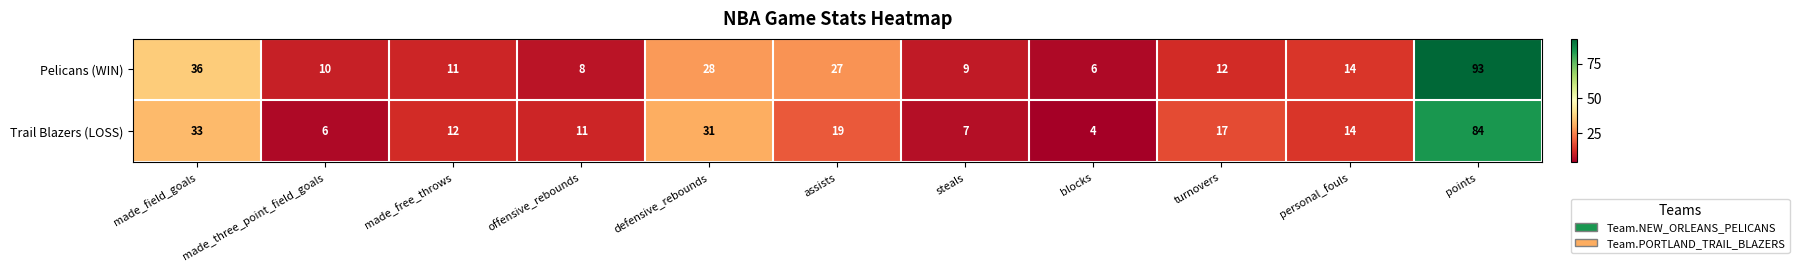

Which series has the largest total across all categories?

Pelicans (WIN)